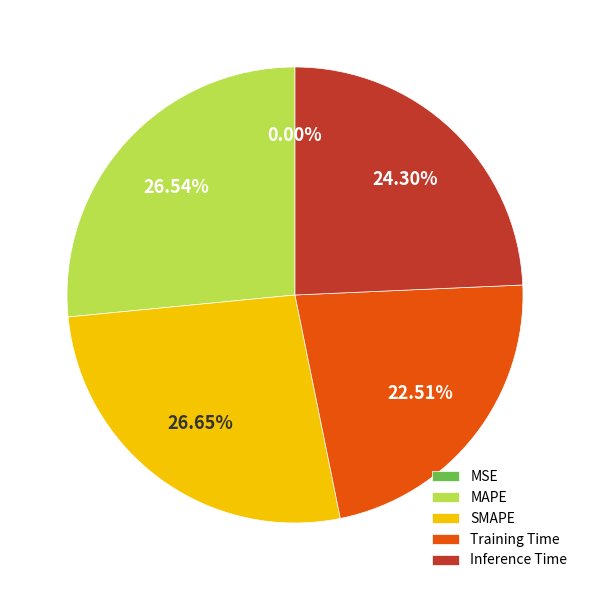

Which has a higher value, SMAPE or Training Time?

SMAPE